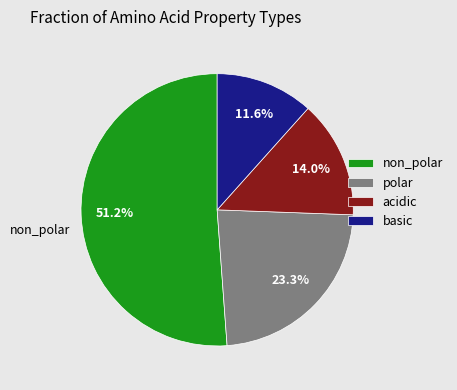

Rank the categories by value from lowest to highest.

basic, acidic, polar, non_polar